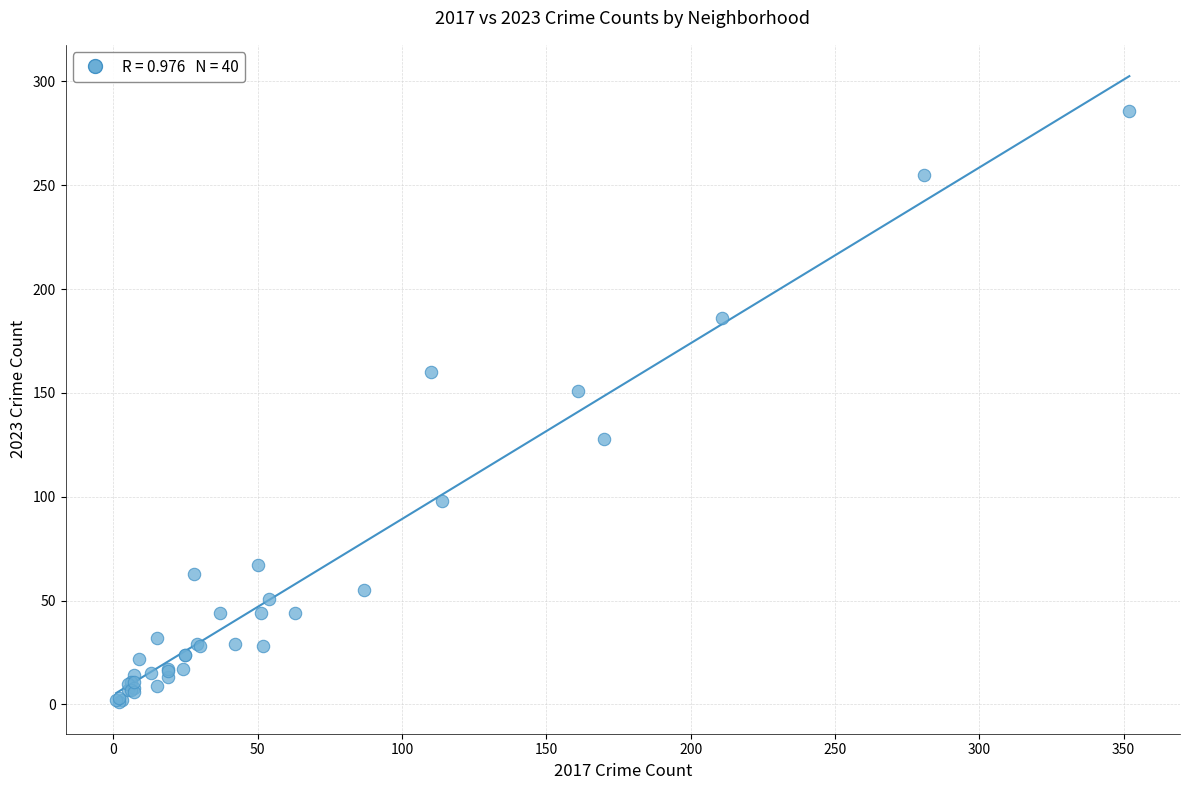

What Y value in the scatter plot is closest to 143?

151